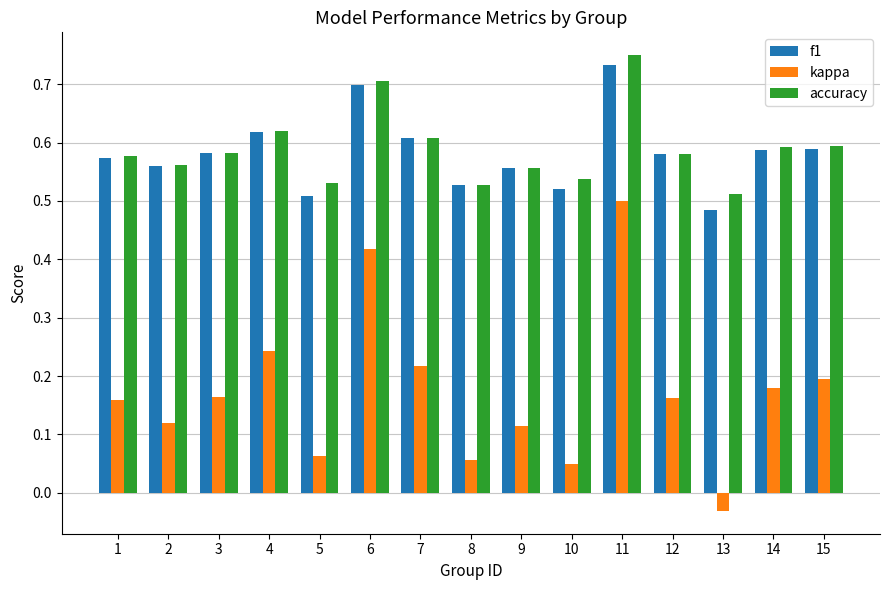

Is it true that accuracy equals 0.1 at 14?

False